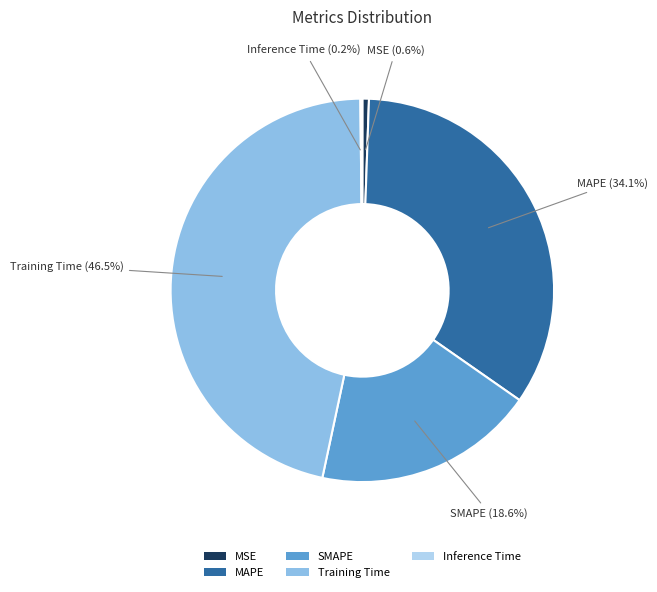

Between MSE and SMAPE, which is larger?

SMAPE